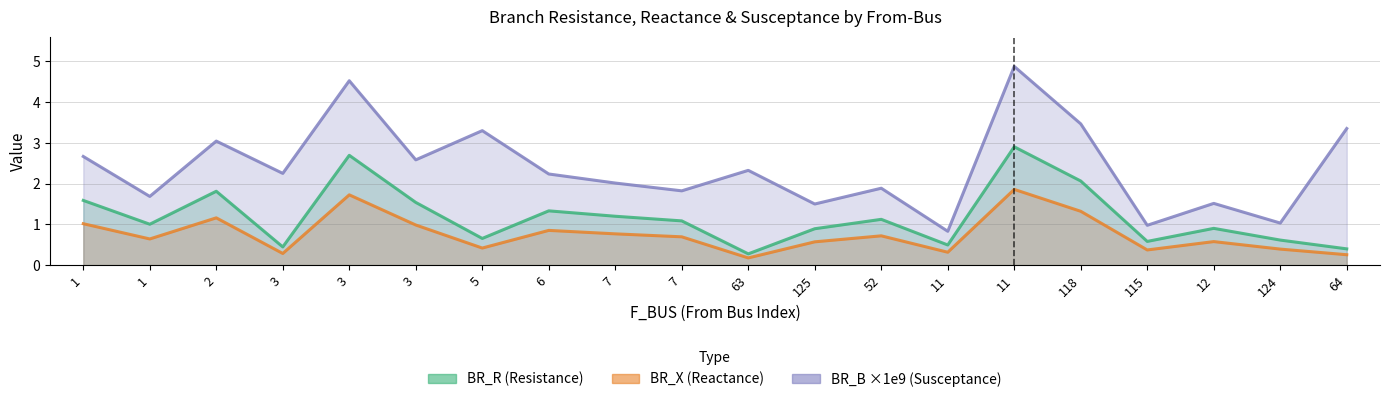

At 2, list the series in order from largest to smallest.

BR_B_scaled, BR_R, BR_X